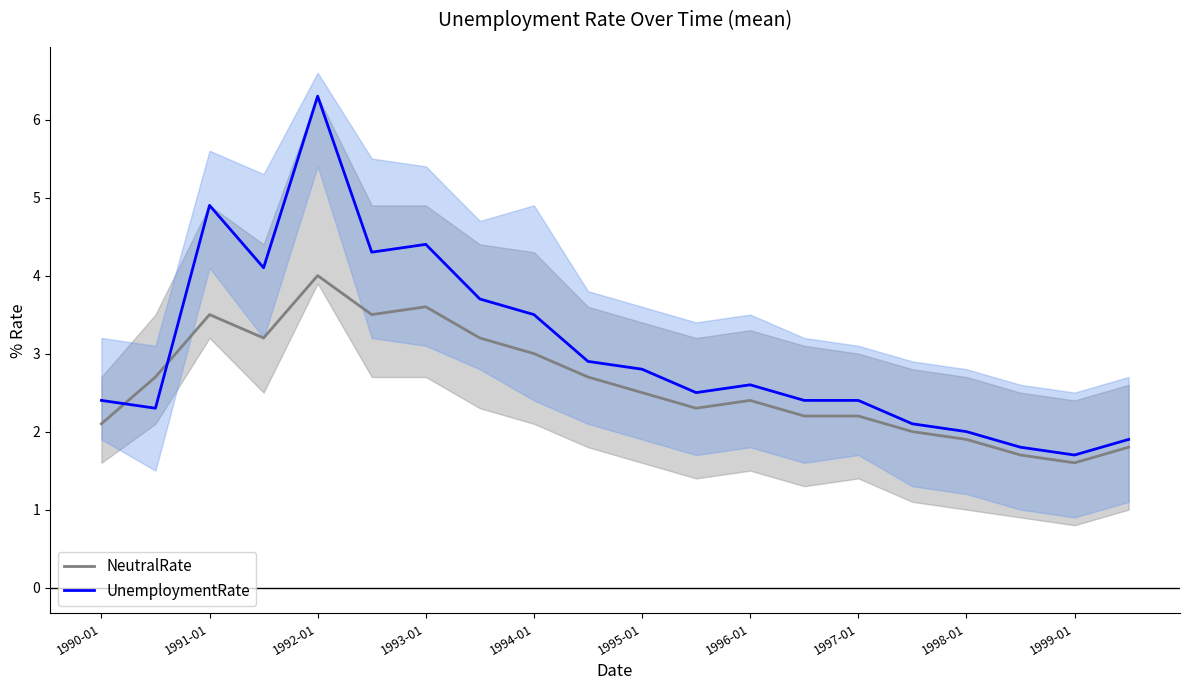

Is it true that UnemploymentRate equals 4.3 at 1990-01?

False